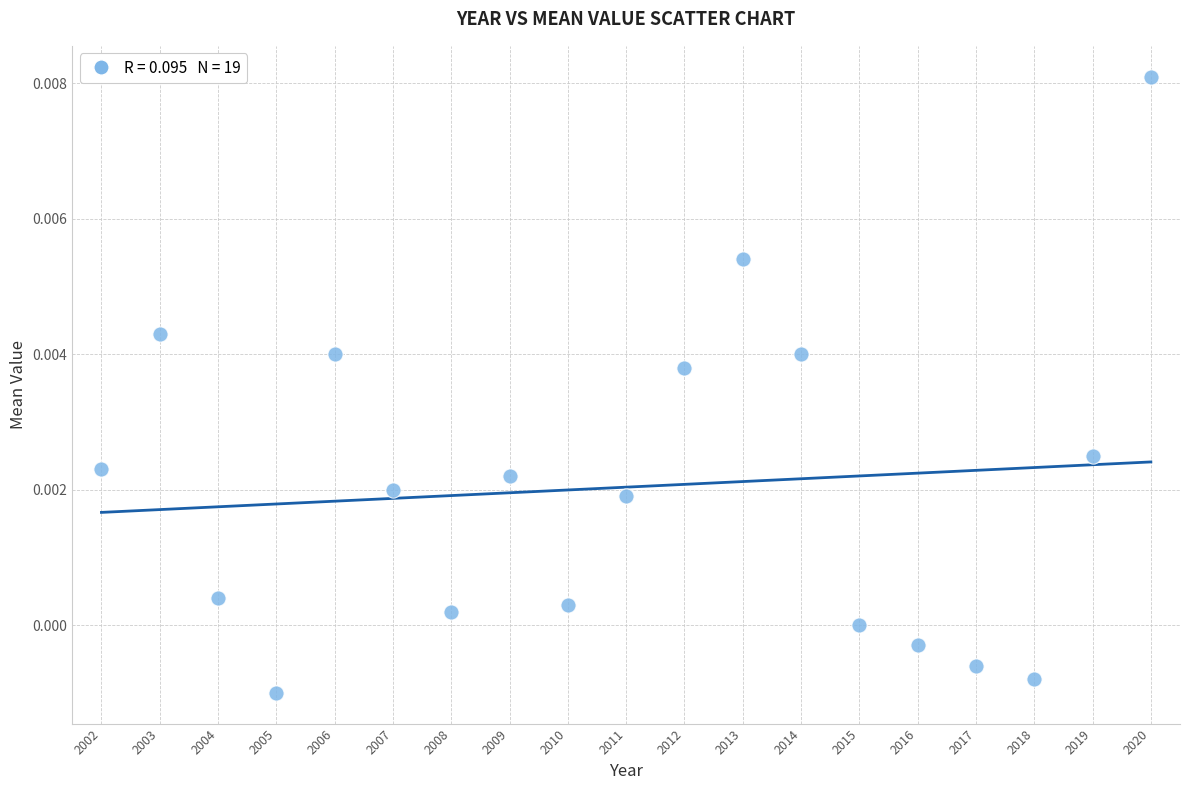

What is the range of X values (max minus min)?

18.0